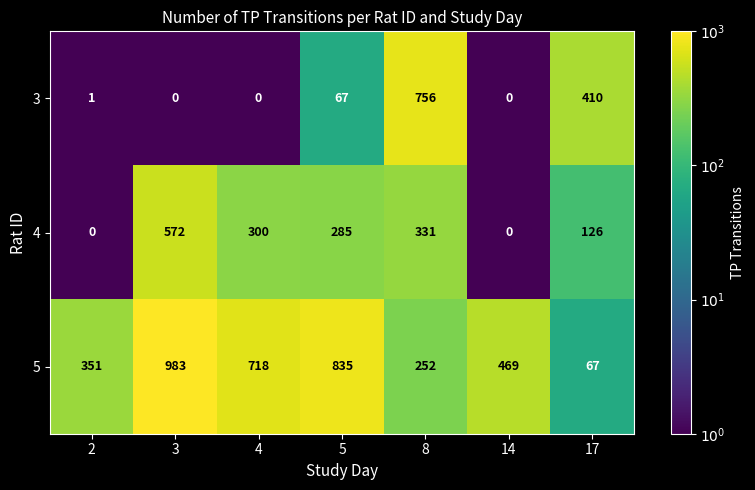

Which series has the largest total across all categories?

5